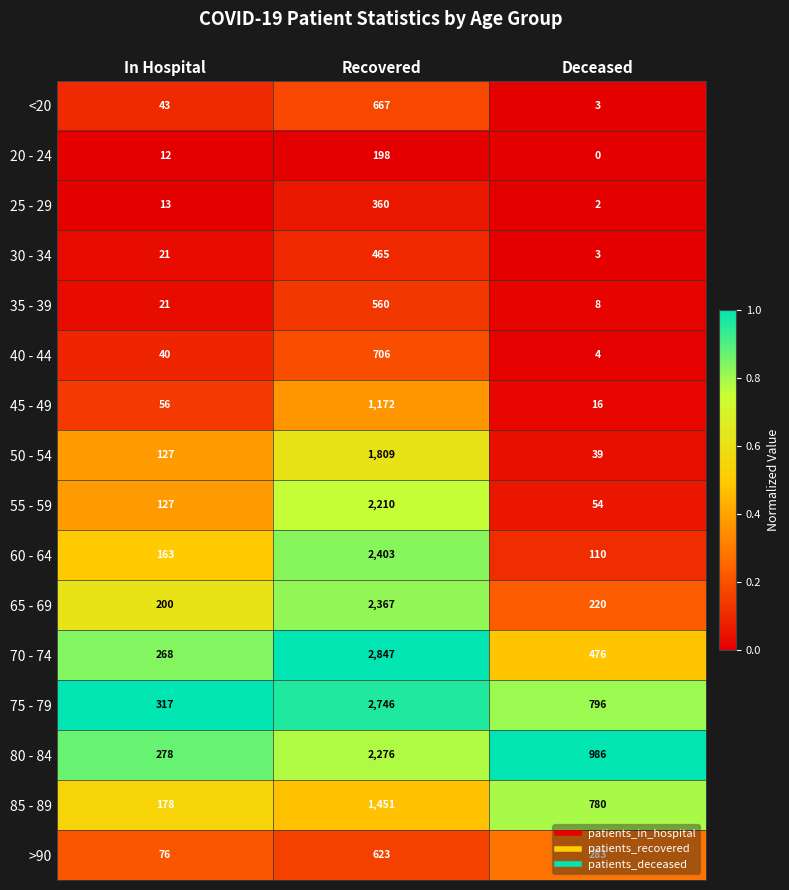

Between In Hospital and Deceased, which series saw the biggest shift?

80 - 84